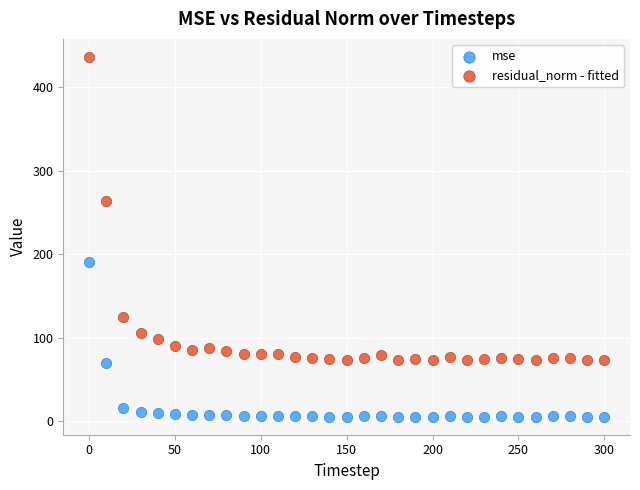

Across all data points, what is the range of X values (max minus min)?

300.0